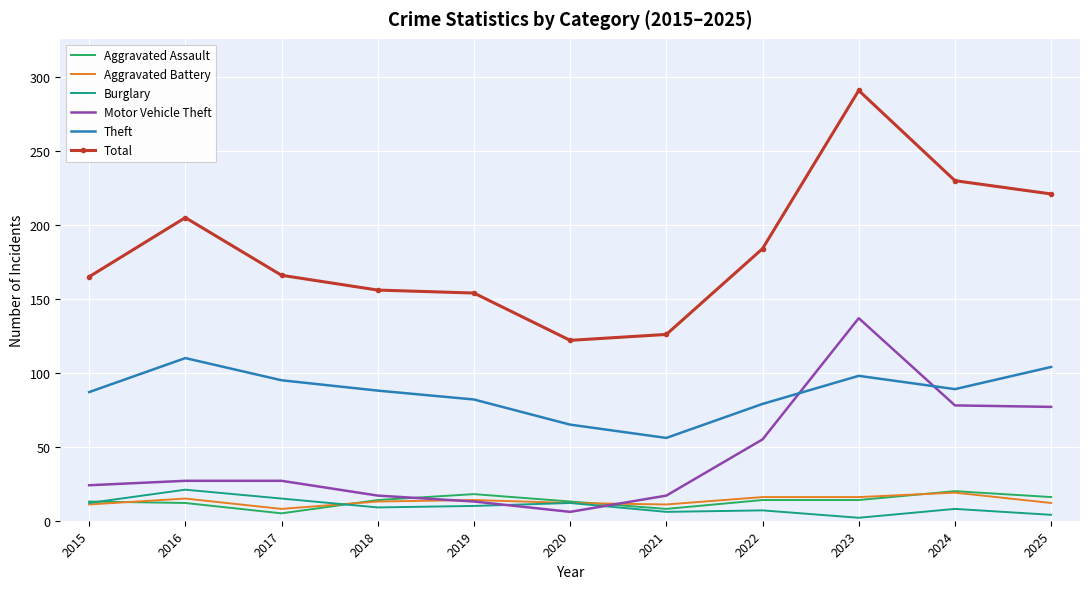

Which series changed the most between 2016 and 2020?

Total